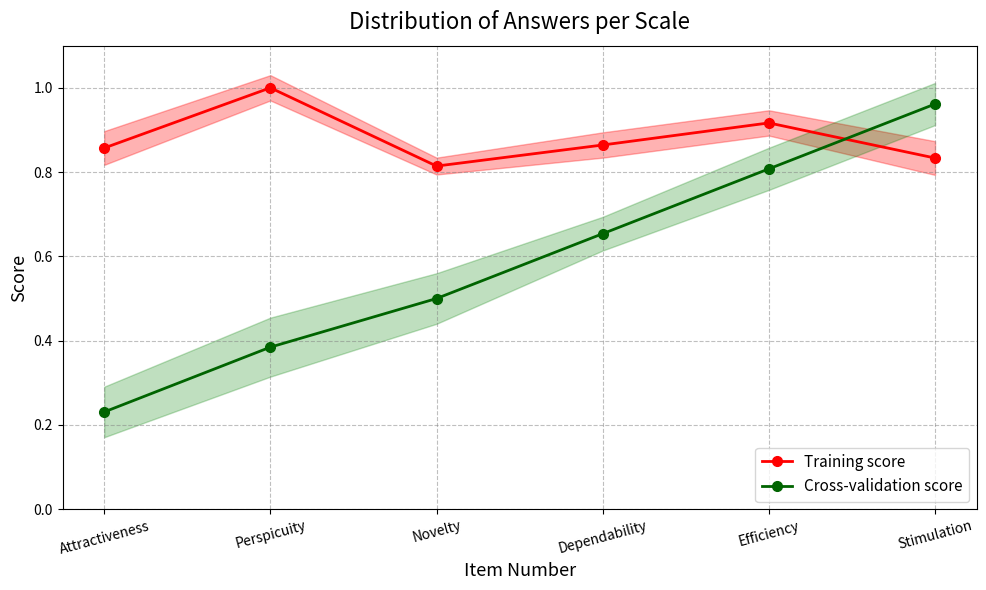

Does the chart display data point markers on the line(s)?

Yes